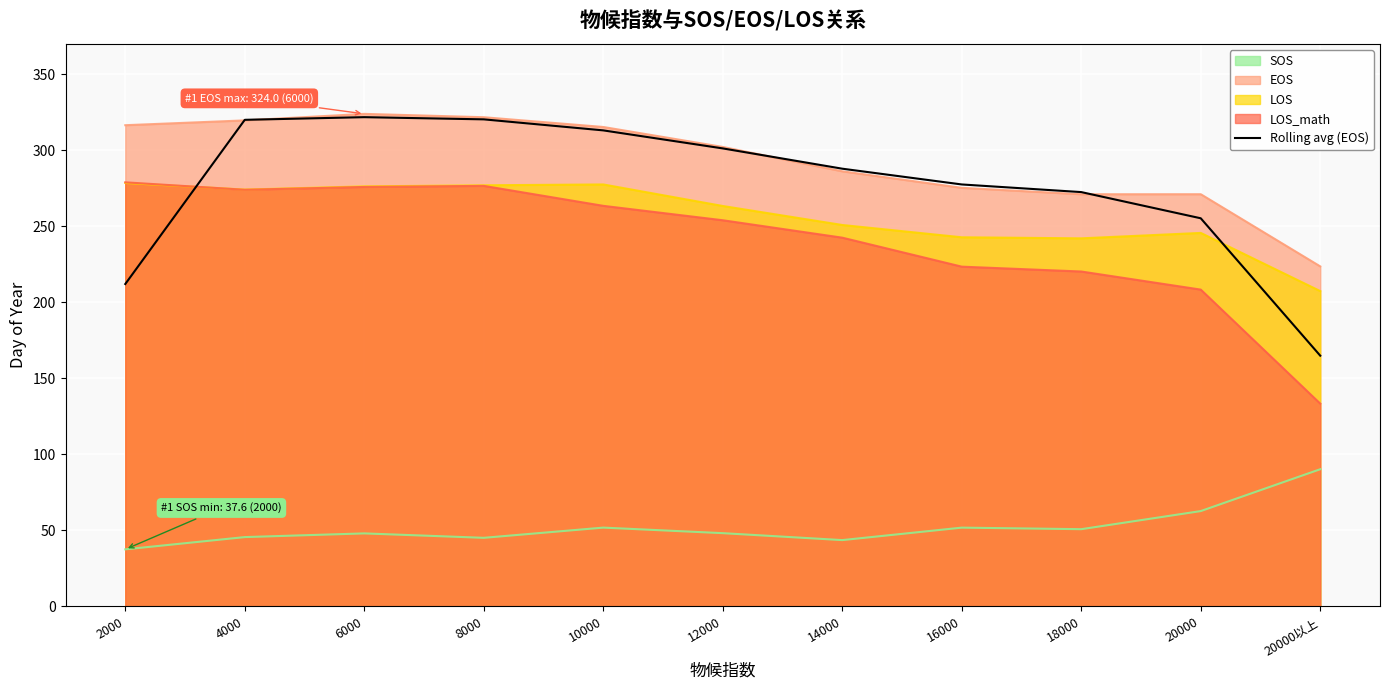

Reading left to right, transcribe all the data shown in this chart.

2000=212.1	4000=320.1	6000=321.8	8000=320.4	10000=313.1	12000=301.3	14000=287.9	16000=277.6	18000=272.5	20000=255.3	20000以上=164.9